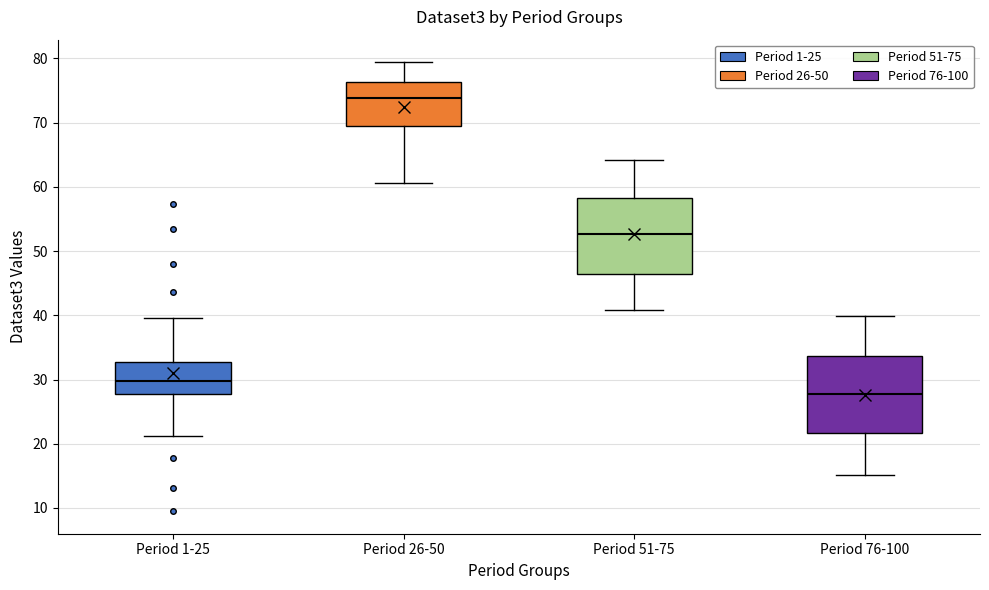

Which box's median line is the lowest?

Period 76-100